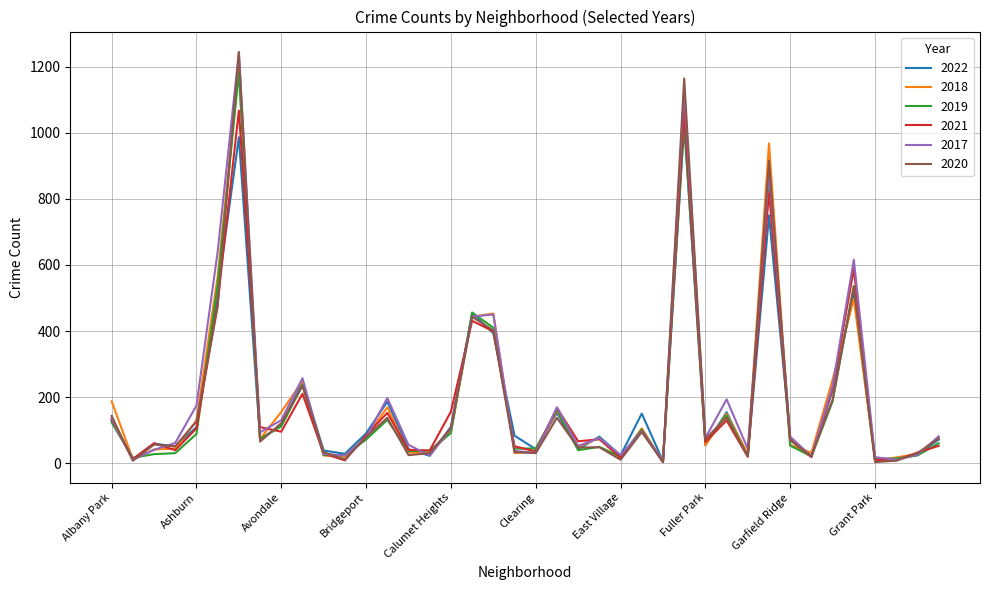

What is the maximum value for 2022?

1024